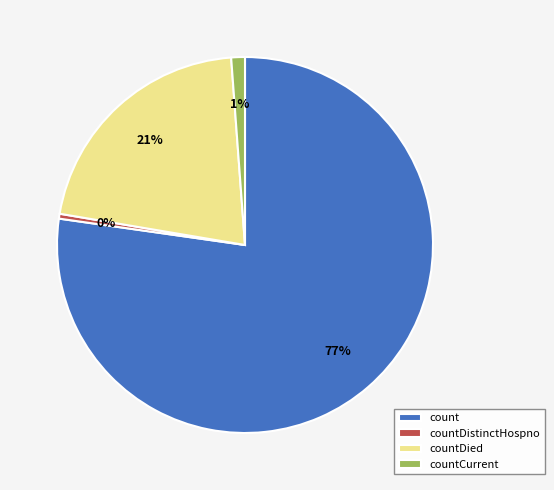

Does countDied account for over 50% of the chart?

No